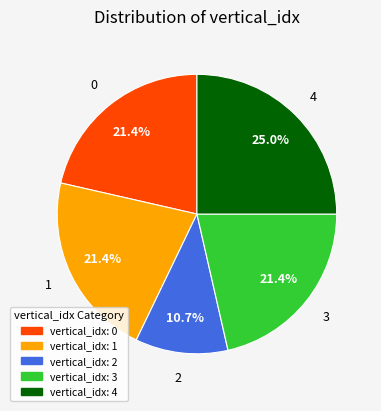

Which slice is the largest?

vertical_idx: 4